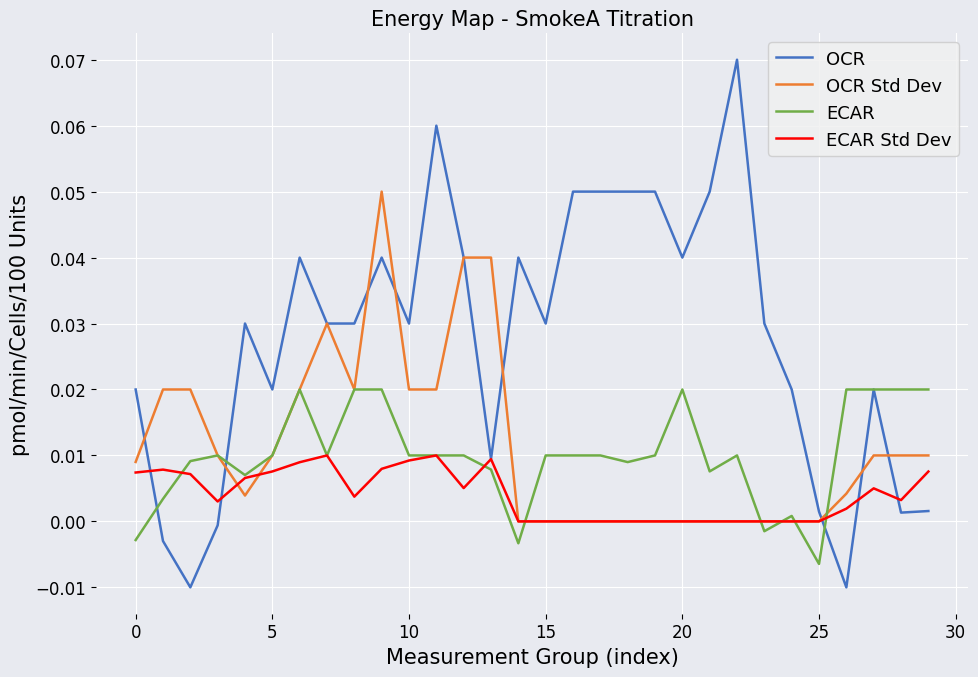

List the series in order of their peak value, highest first.

OCR, OCR Std Dev, ECAR, ECAR Std Dev